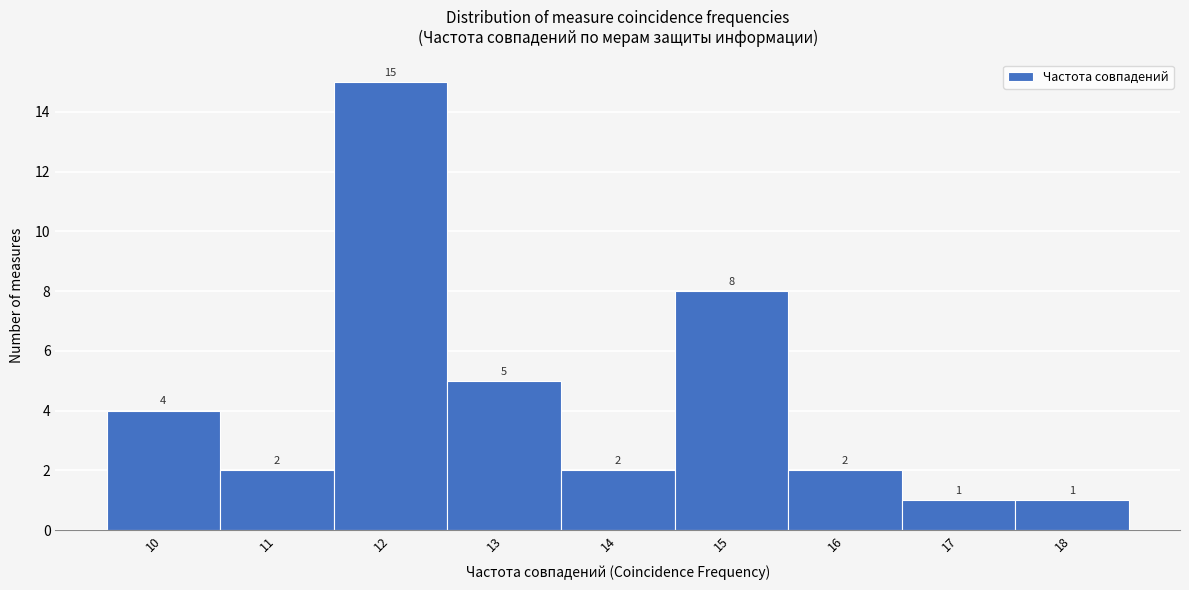

Reading left to right, what are all the values shown in this chart?

10=4	11=2	12=15	13=5	14=2	15=8	16=2	17=1	18=1